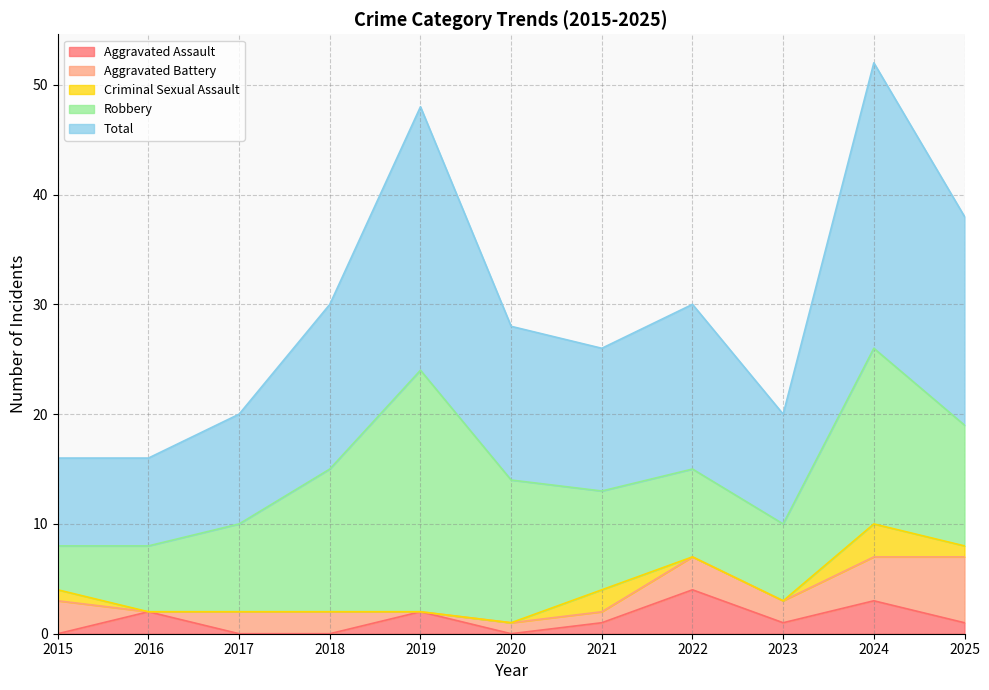

Read the Aggravated Assault value at 2016.

2